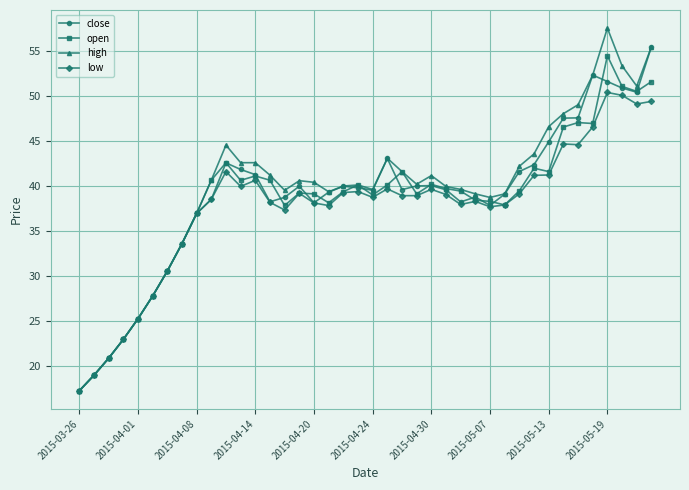

What is the value of the low point at the 9th from the left?

37.0